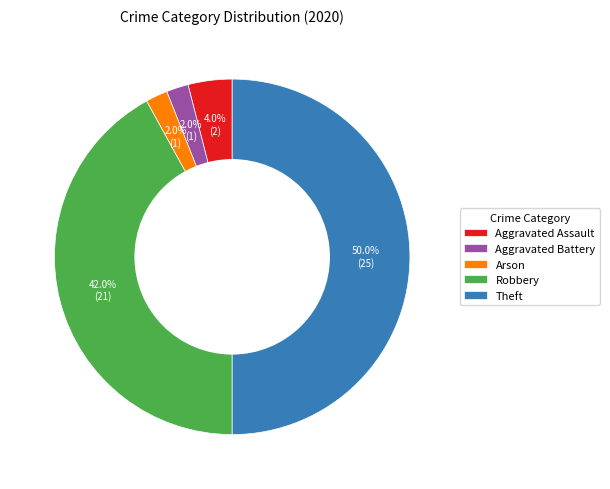

Combined, what portion of the pie is Aggravated Assault and Aggravated Battery?

6.0%